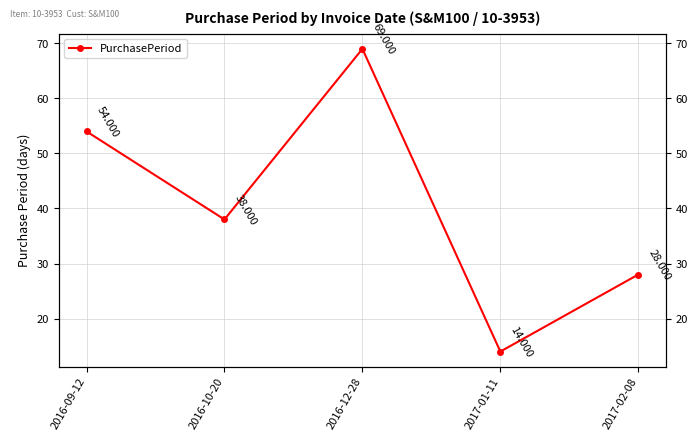

Rank the categories by value from highest to lowest.

2016-12-28, 2016-09-12, 2016-10-20, 2017-02-08, 2017-01-11